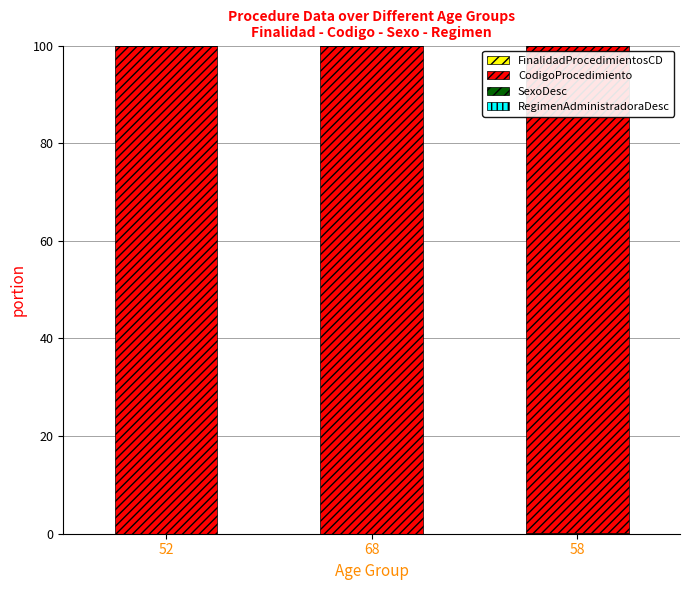

At how many categories does at least one series exceed 36?

3